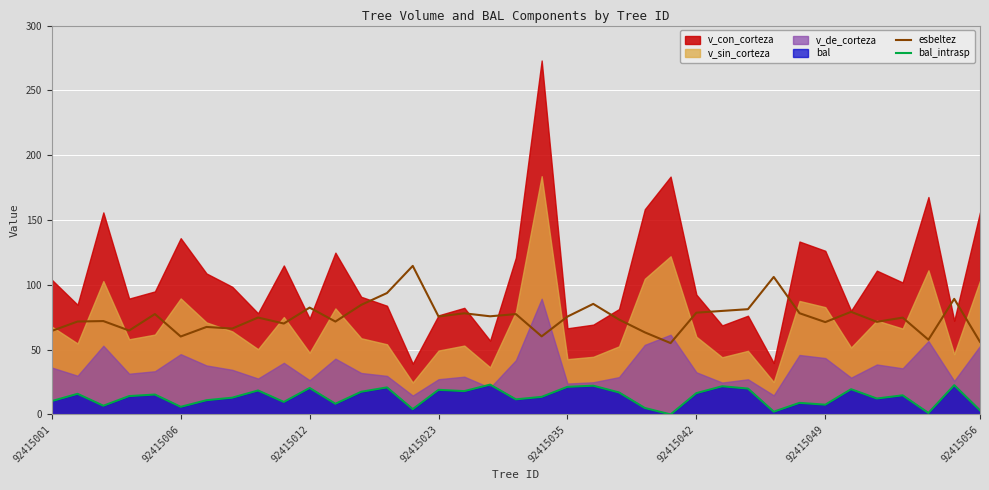

True or false: esbeltez and bal_intrasp intersect in this chart.

False